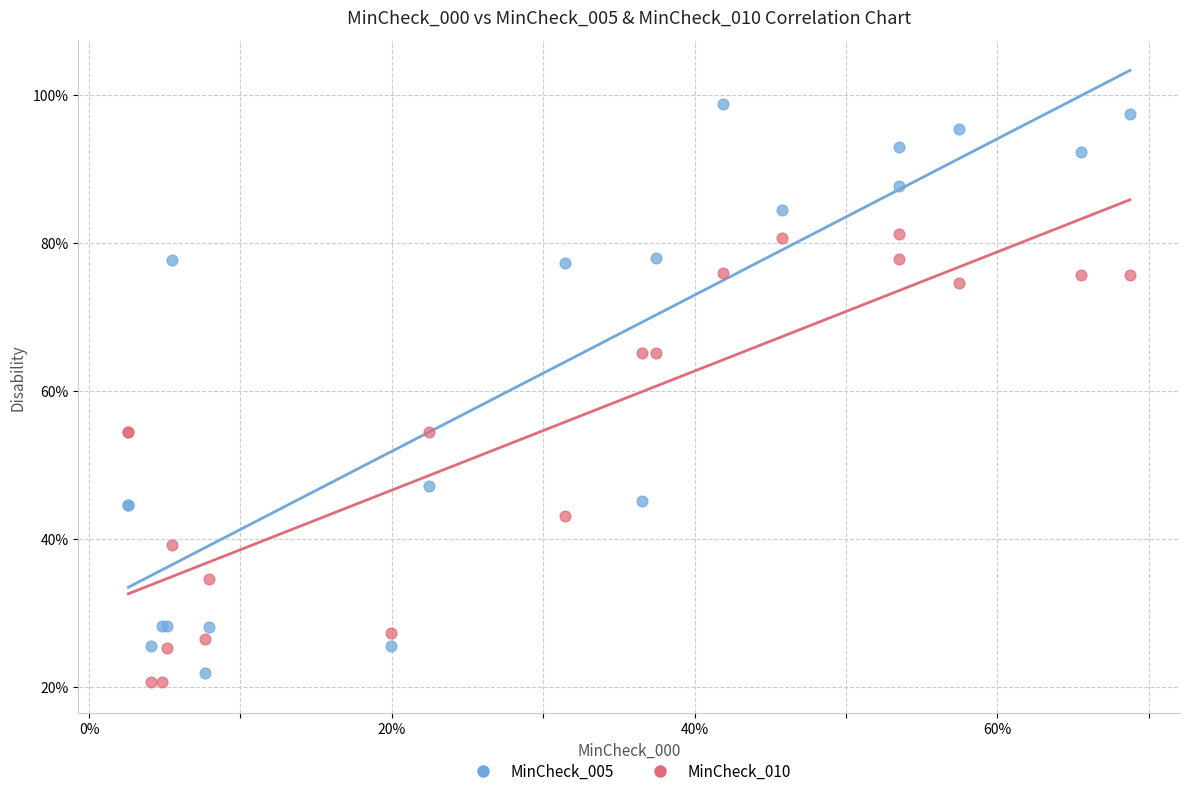

Which series has the largest Y range (max minus min)?

MinCheck_005